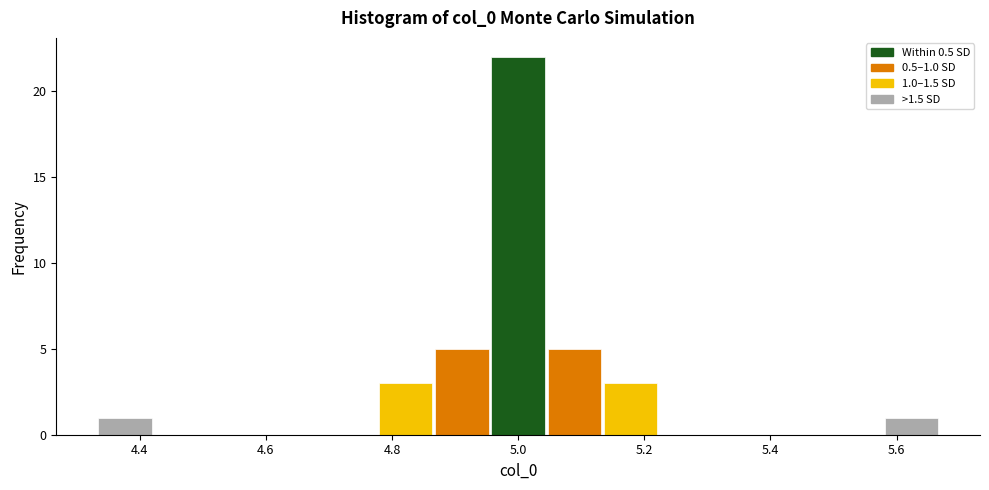

Over which range of the x-axis is the bar tallest?

4.96 to 5.04